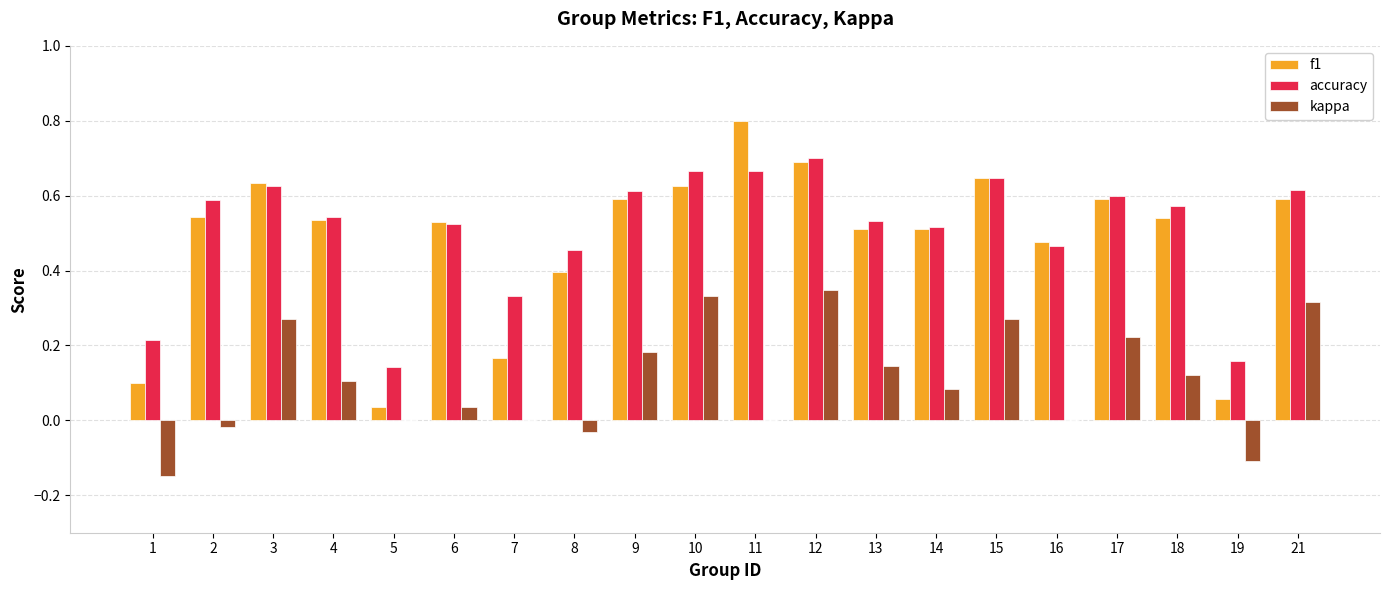

Which category has the highest value across all series?

11